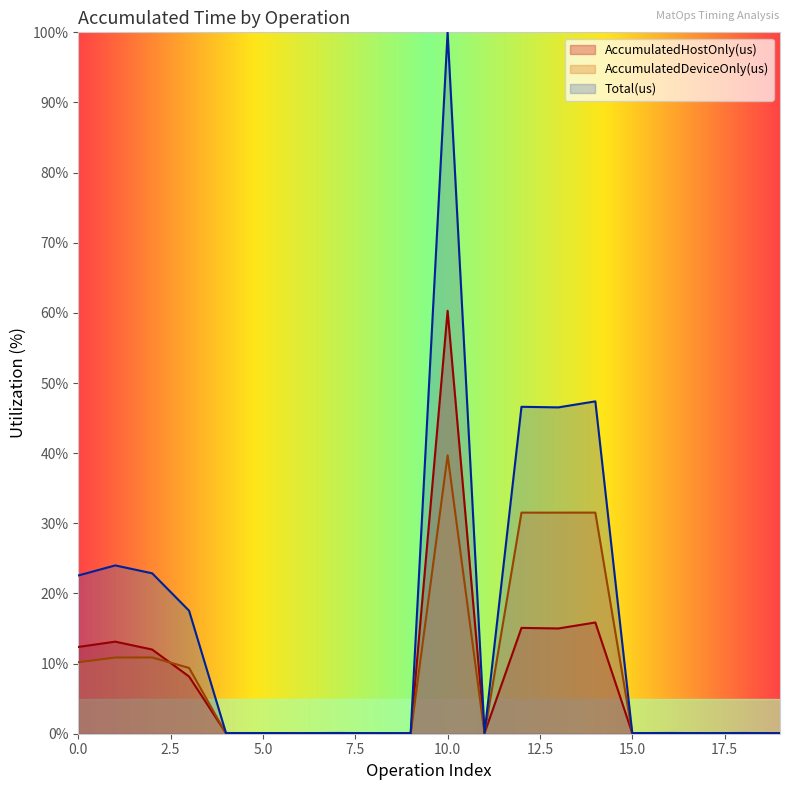

What is the maximum value shown in the chart?

100.0